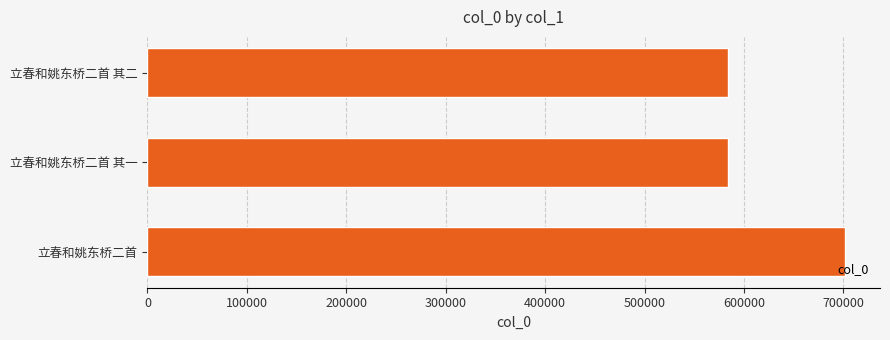

What is the maximum value shown in the chart?

701748